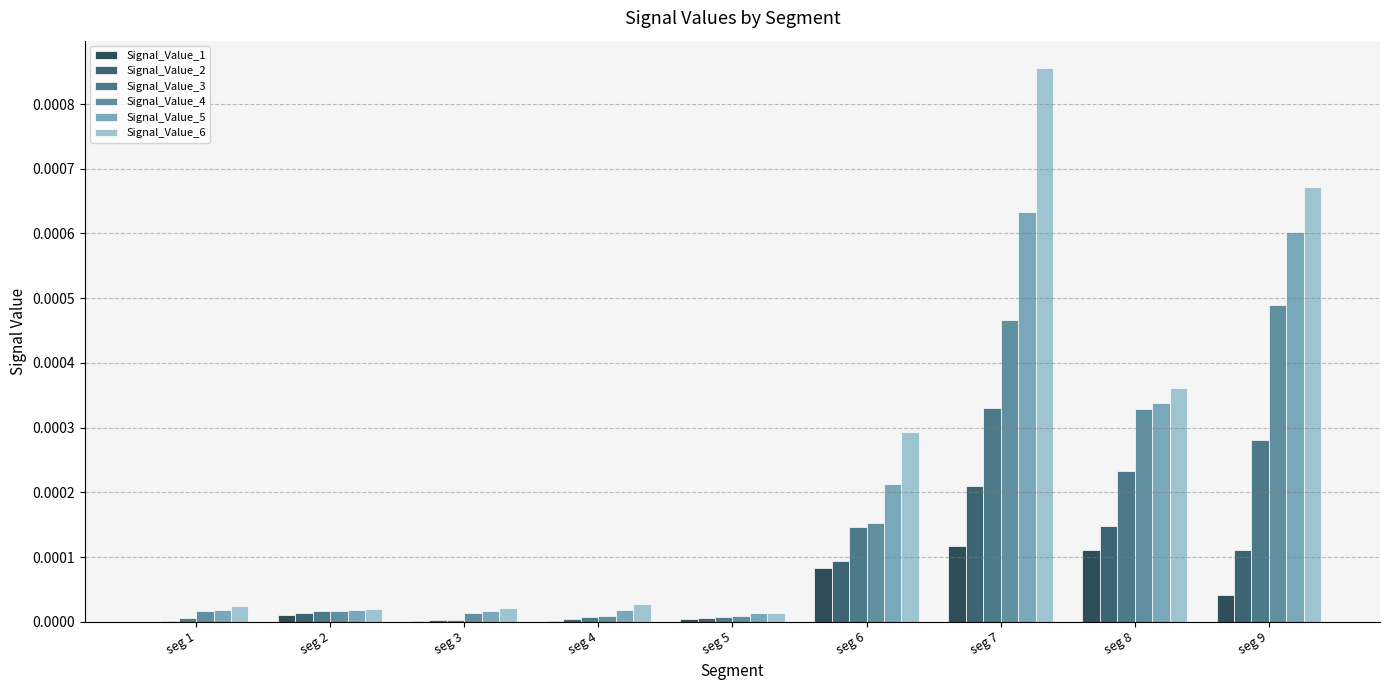

At which category is the sum across all series the highest?

seg 7